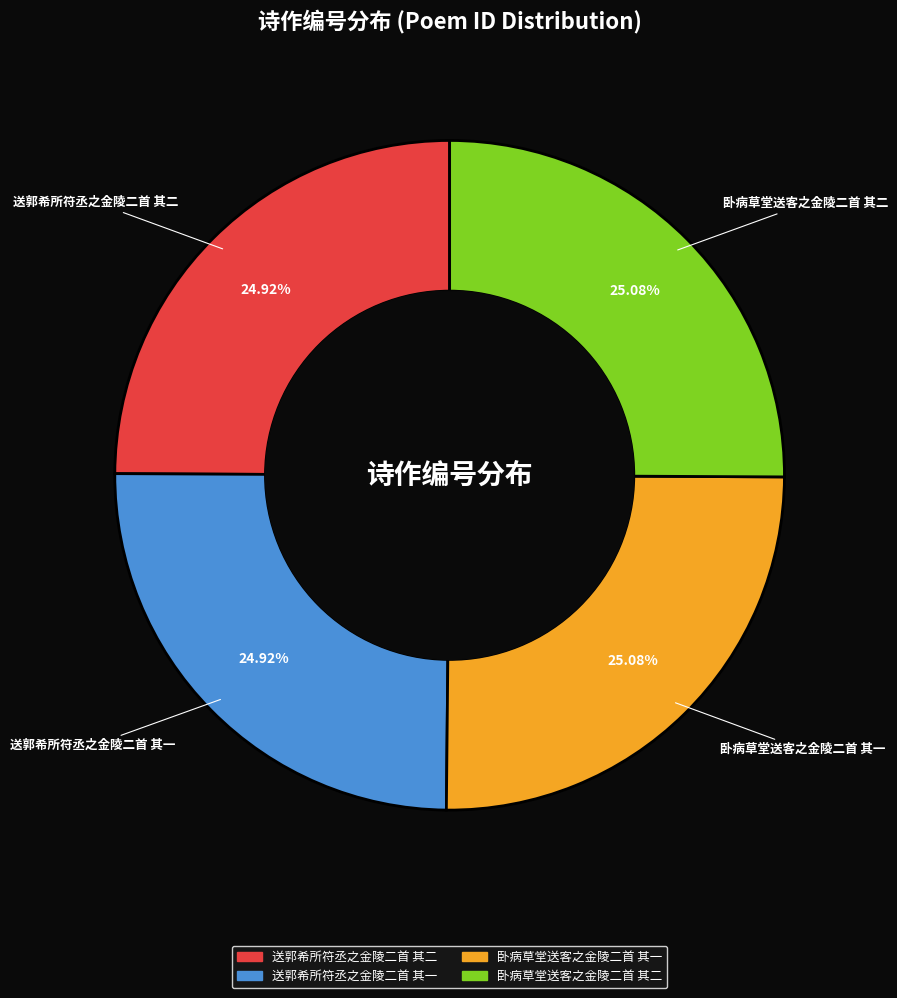

Does any single category account for the majority?

No